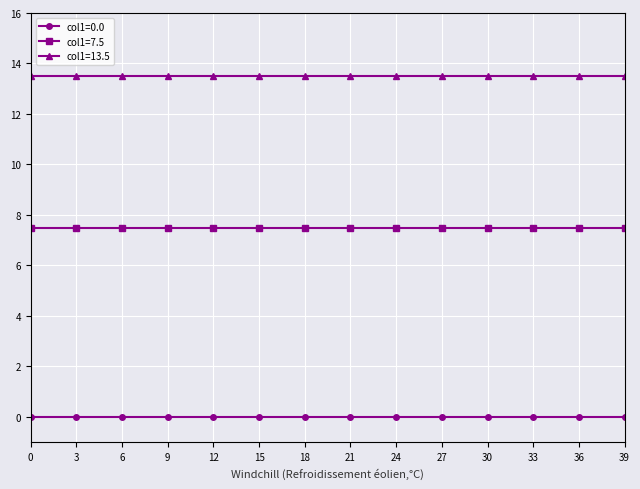

What is the maximum value for col1=13.5?

13.5